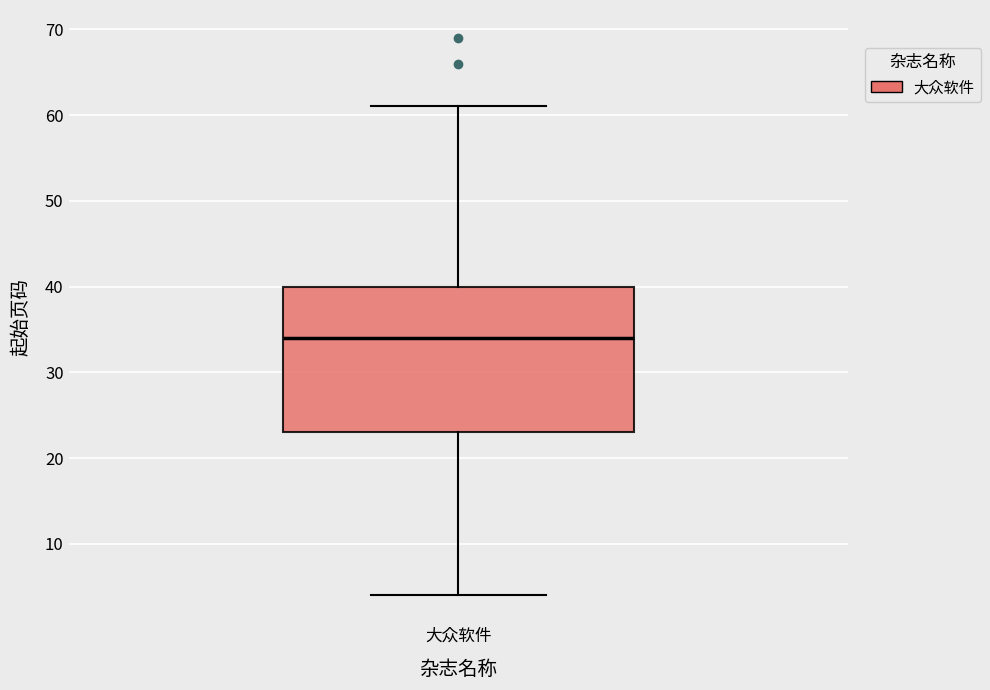

Where does the median line of the box for 大众软件 sit on the y-axis? The values are not printed on the chart, so give them approximately, as read against the axis.

34